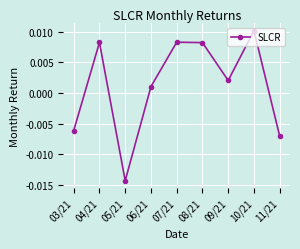

At which category does the chart reach its peak across all series?

10/21